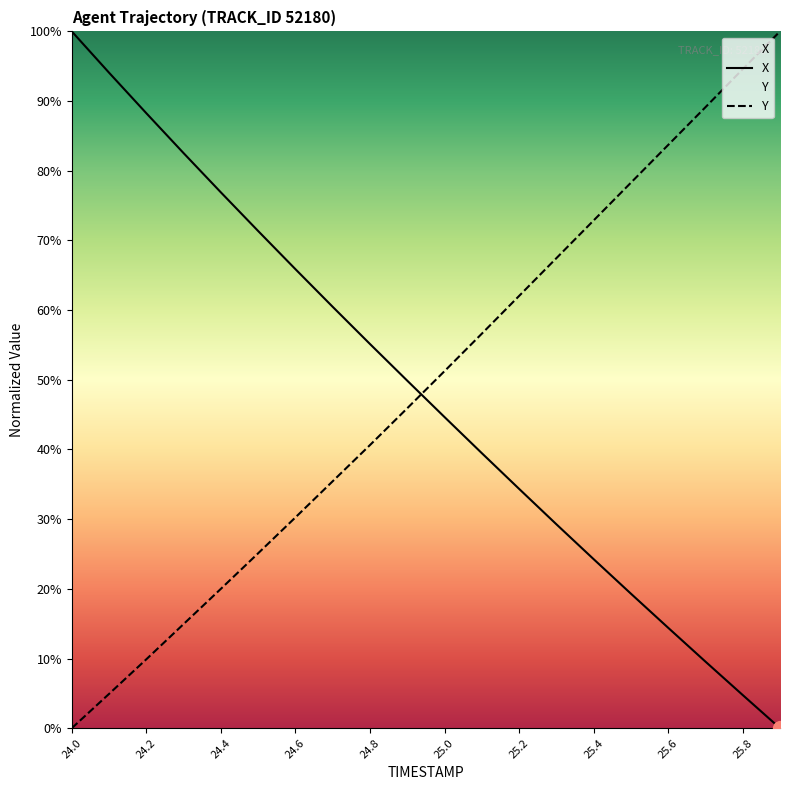

True or false: Y and X intersect in this chart.

True